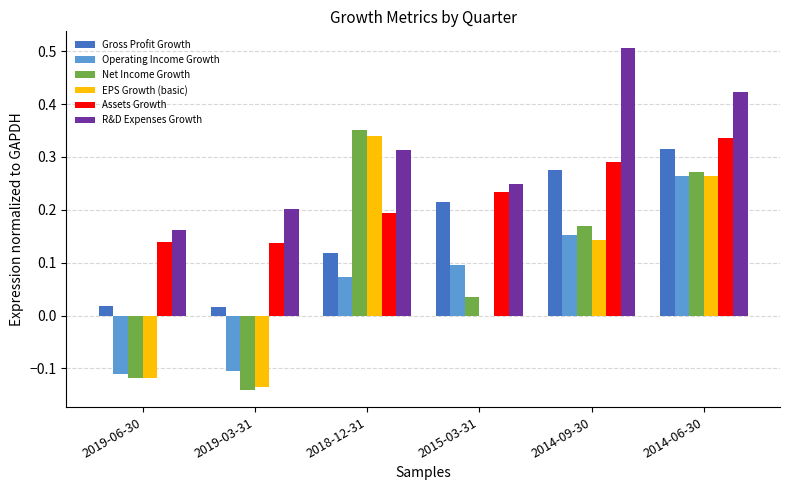

Is the value of Operating Income Growth at 2014-09-30 greater than the value of Gross Profit Growth at 2014-09-30?

No